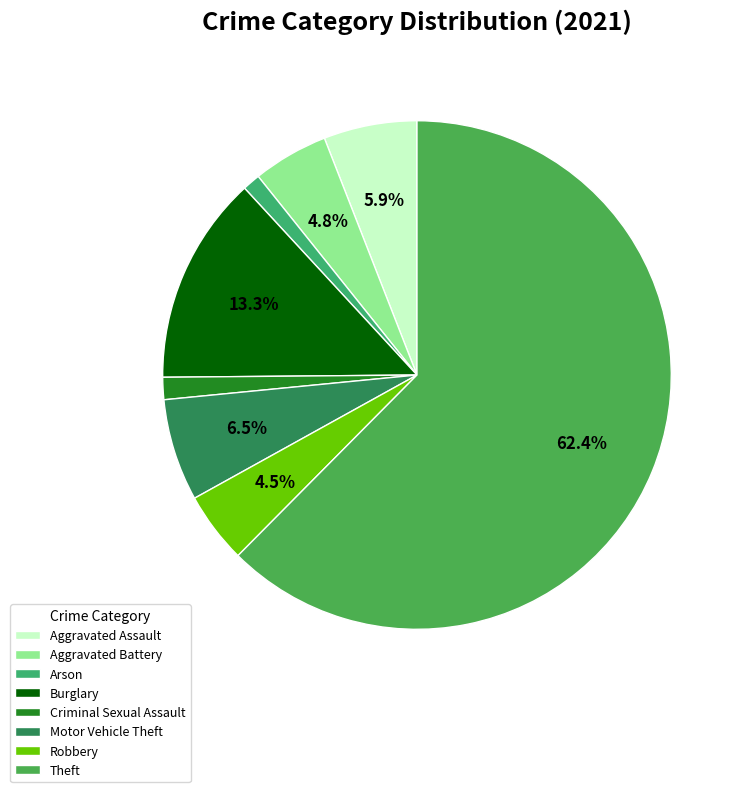

To the nearest percent, what portion does Motor Vehicle Theft represent?

6%